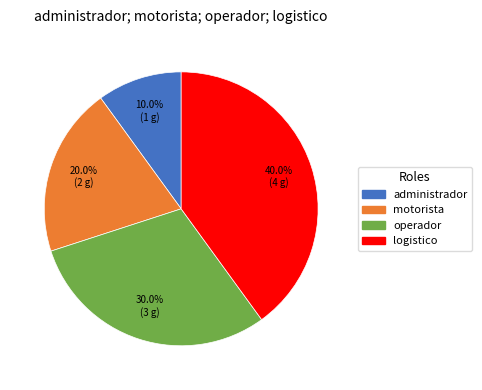

What percentage do operador and motorista together represent?

50.0%